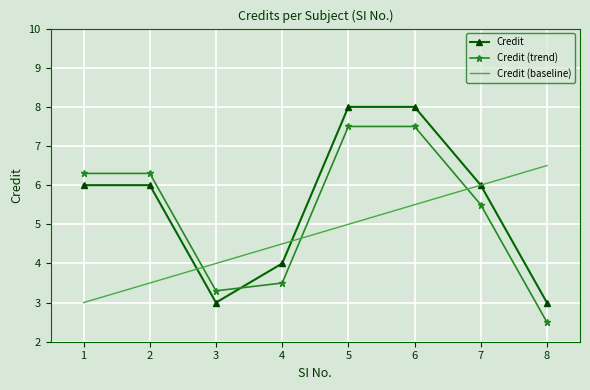

How many interior local valleys does the Credit (trend) series have?

1